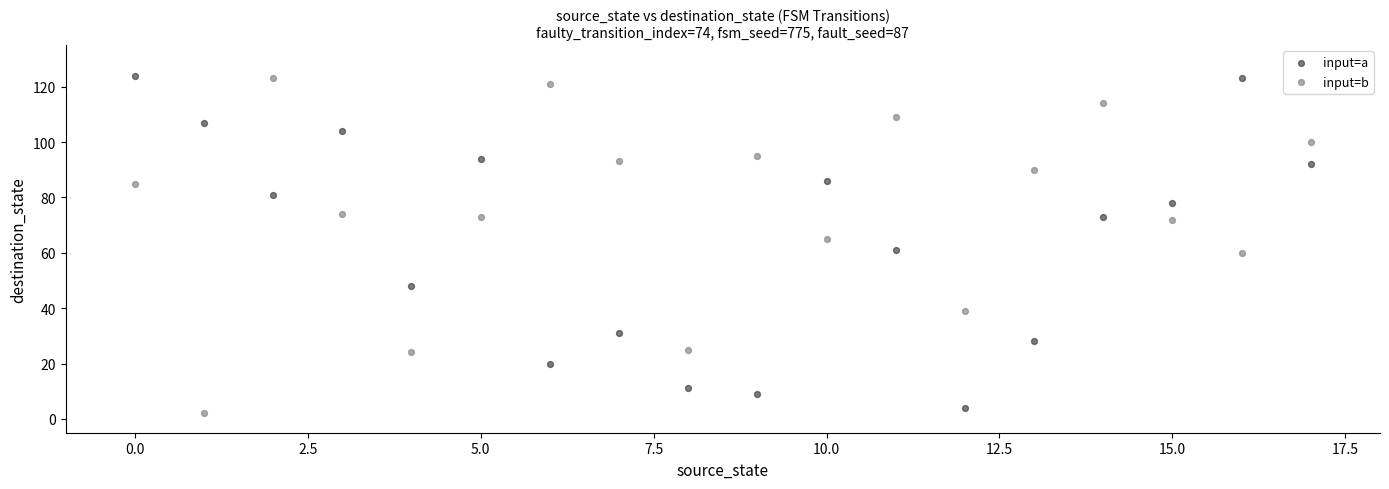

Across all data points, what is the range of Y values (max minus min)?

122